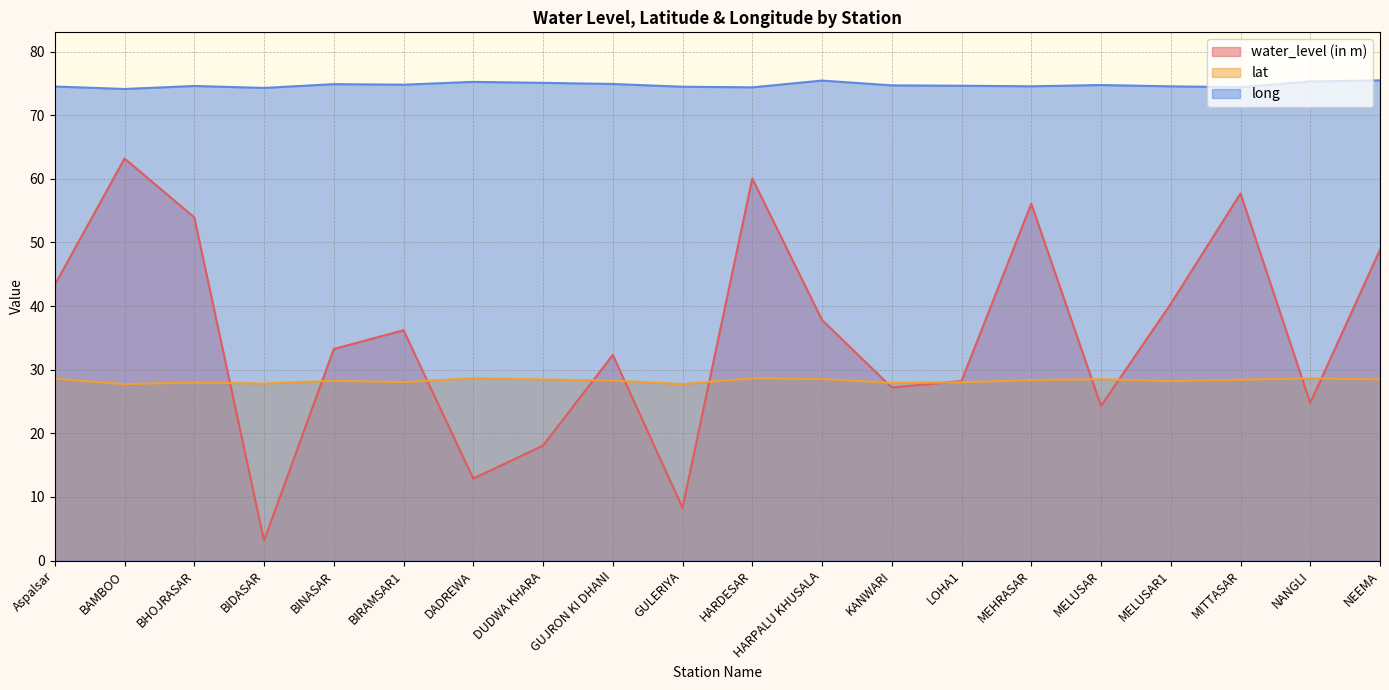

Which series has the widest spread of values?

water_level (in m)